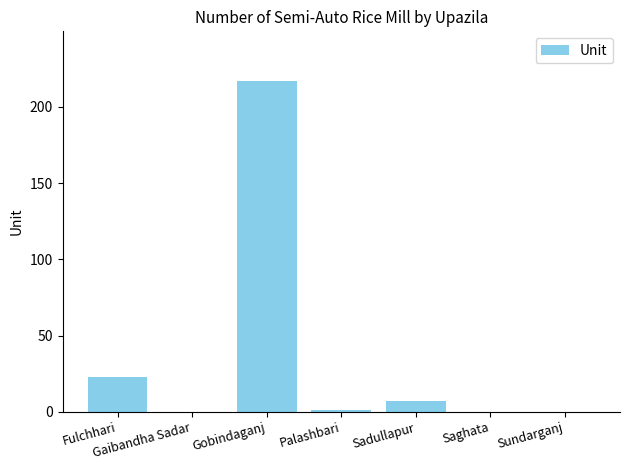

Between Gaibandha Sadar and Gobindaganj, which is larger?

Gobindaganj